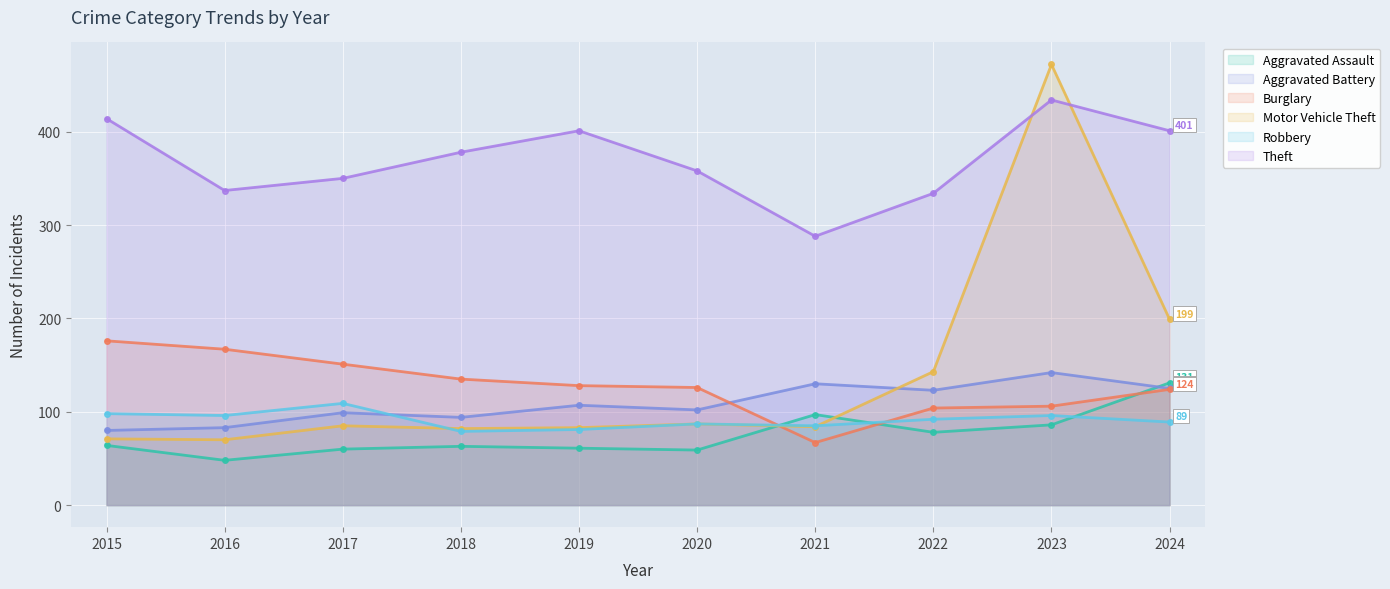

True or false: Aggravated Battery has a value of 80 at 2015.

True